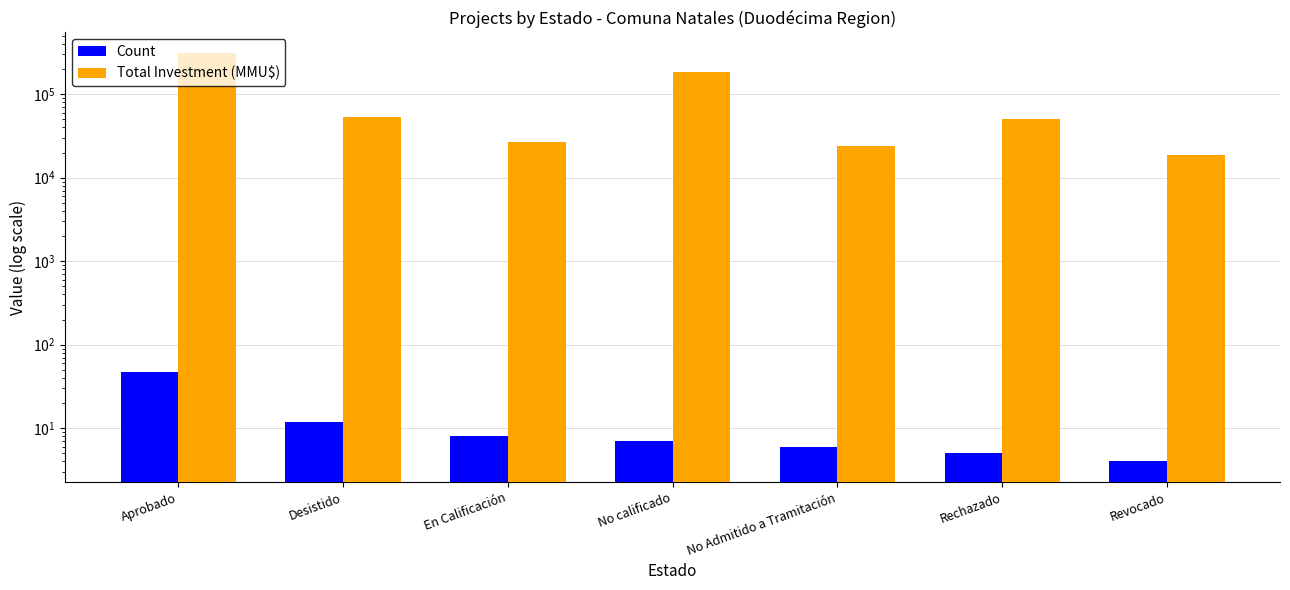

At which category is the sum across all series the highest?

Aprobado